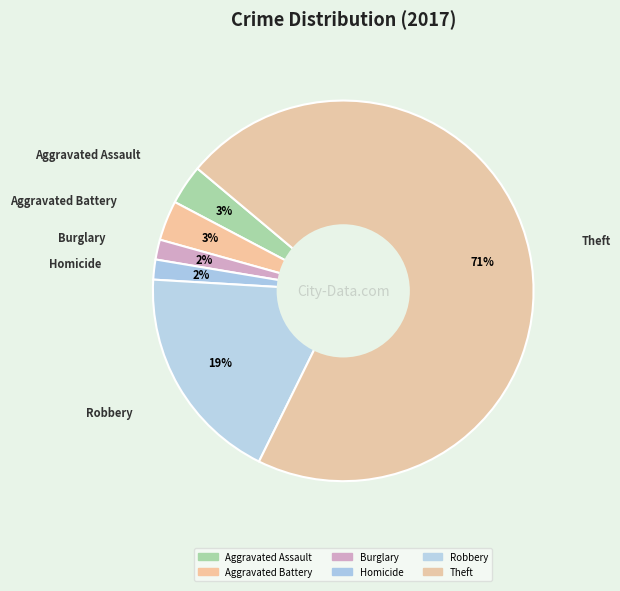

How many slices are in this pie chart?

6